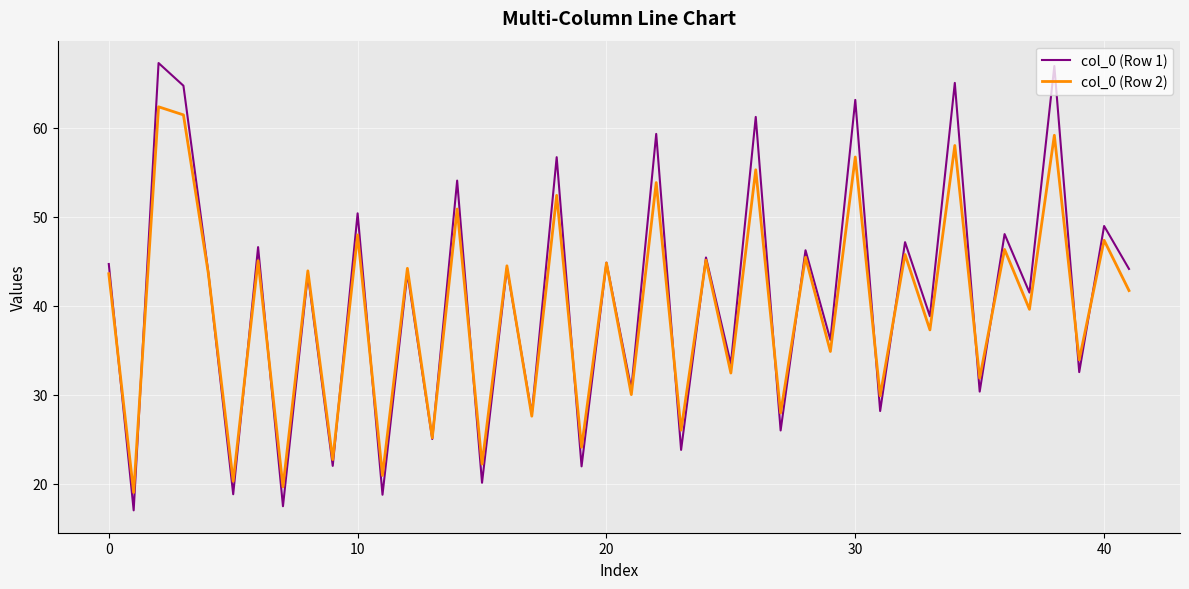

List the series in order of their peak value, highest first.

col_0 (Row 1), col_0 (Row 2)